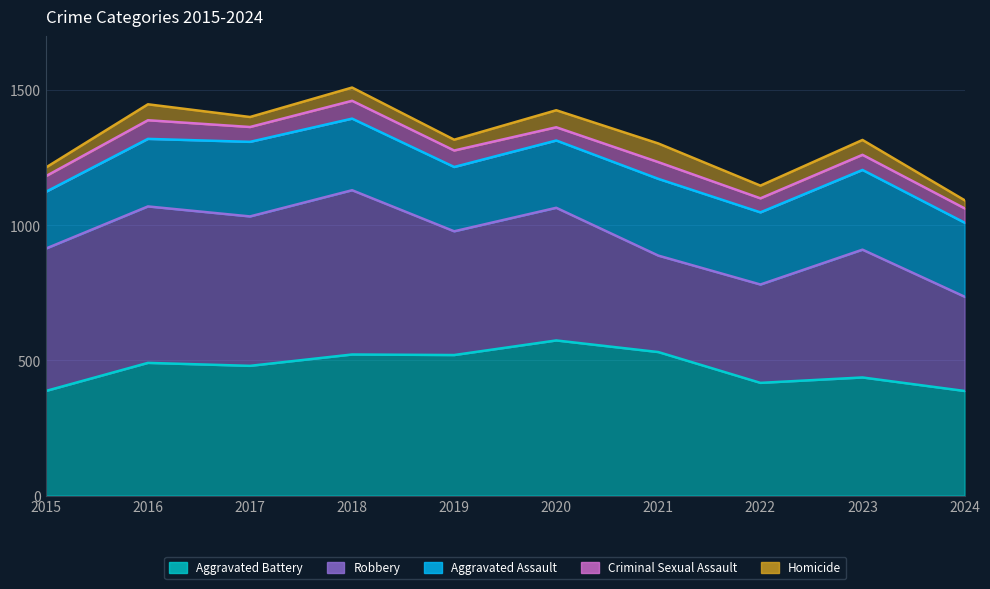

What is the difference between the maximum and minimum values in the Robbery series?

259